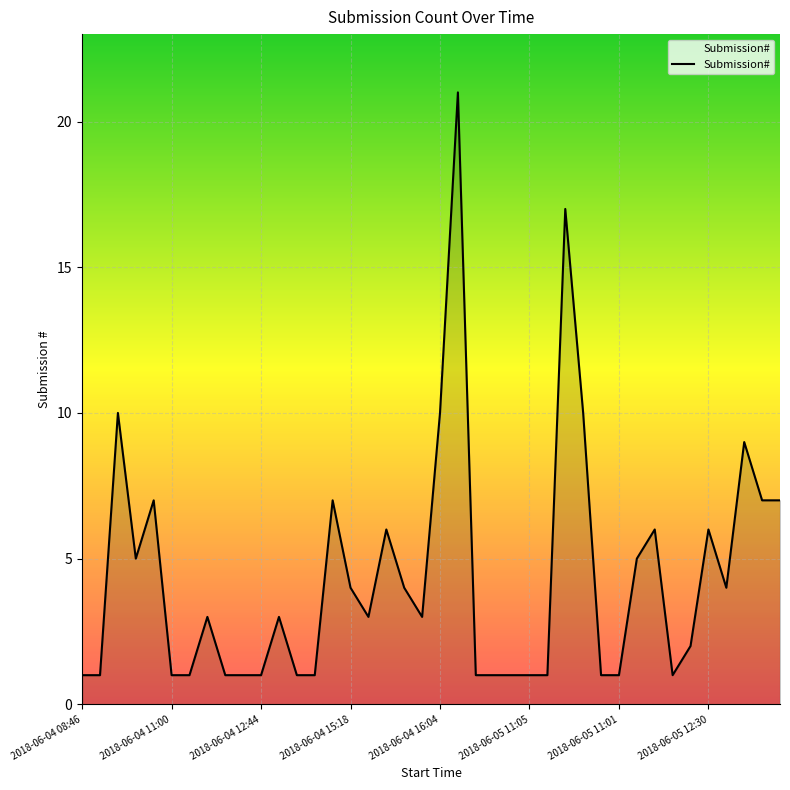

How many categories are shown in the chart?

40